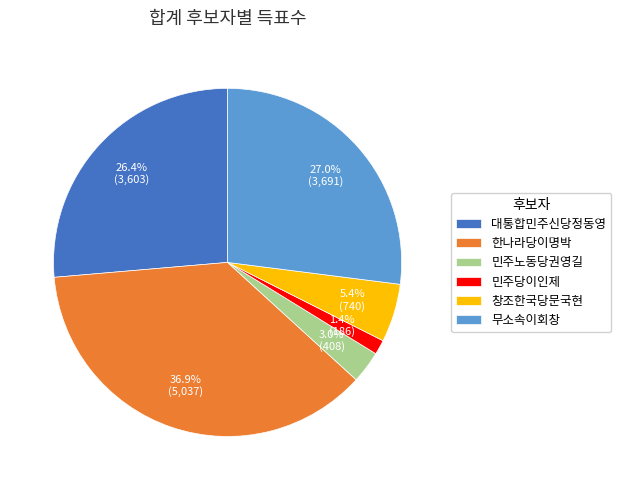

Approximately how many times larger is the value at 무소속이회창 compared to 민주노동당권영길?

9.0